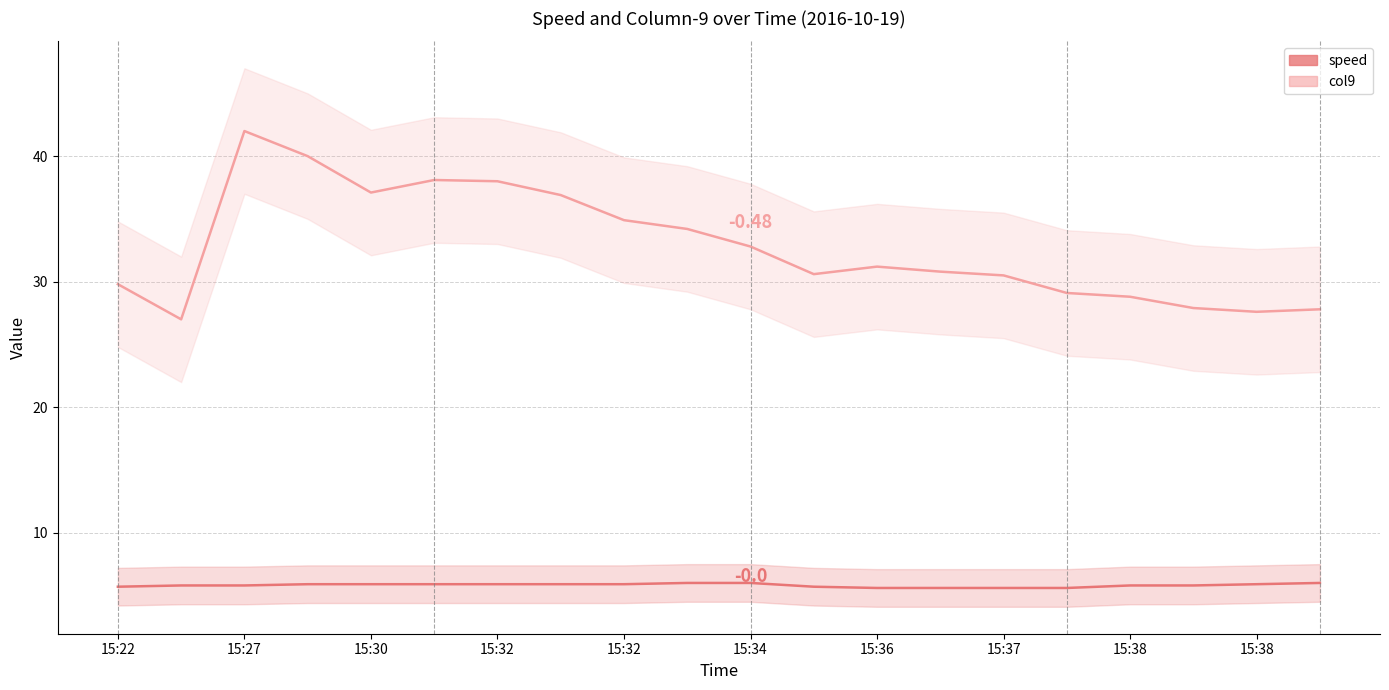

How many values in the col9 series are below 31?

10